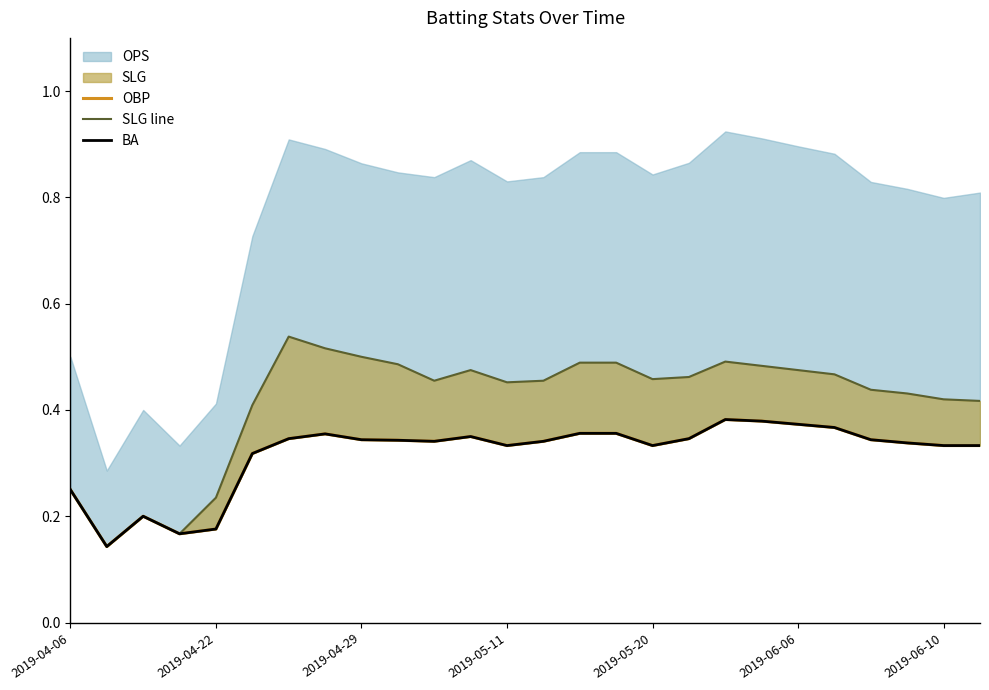

Reading right to left, what are all the values shown in this chart?

OBP: 0.3	0.3	0.3	0.3	0.4	0.4	0.4	0.4	0.3	0.3	0.4	0.4	0.3	0.3	0.3	0.3	0.3	0.3	0.4	0.3	0.3	0.2	0.2	0.2	0.1	0.2
SLG line: 0.4	0.4	0.4	0.4	0.5	0.5	0.5	0.5	0.5	0.5	0.5	0.5	0.5	0.5	0.5	0.5	0.5	0.5	0.5	0.5	0.4	0.2	0.2	0.2	0.1	0.2
BA: 0.3	0.3	0.3	0.3	0.4	0.4	0.4	0.4	0.3	0.3	0.4	0.4	0.3	0.3	0.3	0.3	0.3	0.3	0.4	0.3	0.3	0.2	0.2	0.2	0.1	0.2